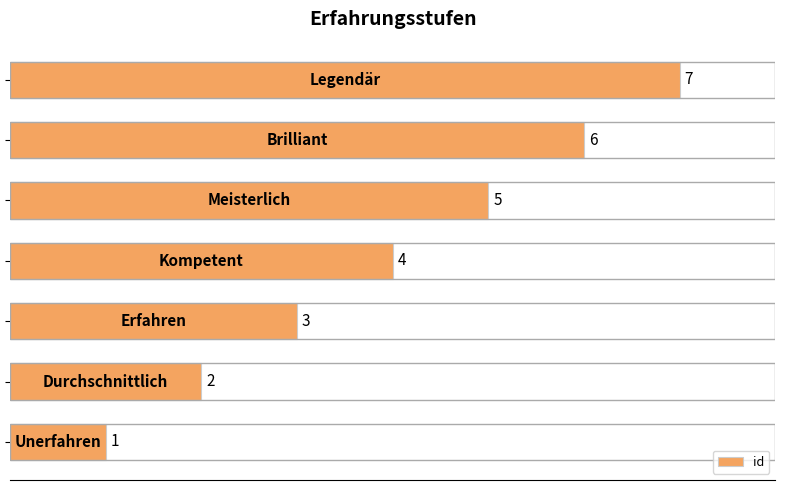

What is the sum of all values?

28